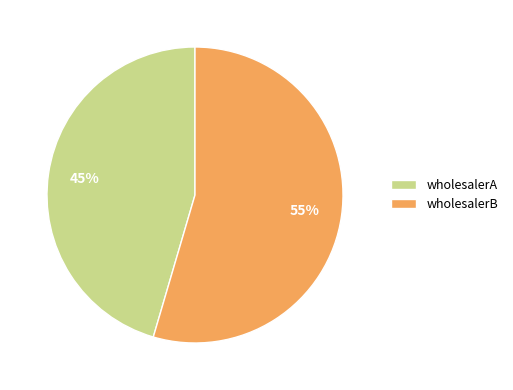

To the nearest percent, what is the combined percentage of wholesalerA and wholesalerB?

100%